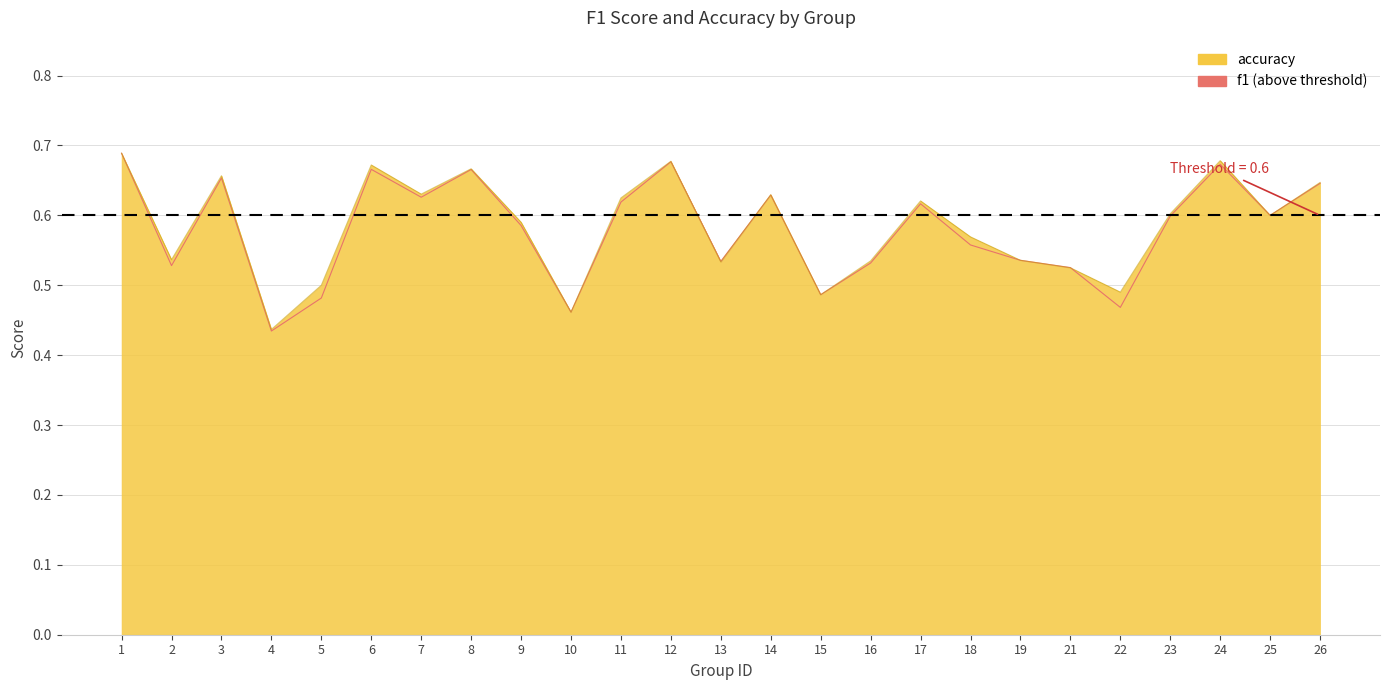

What is the average value?

0.6